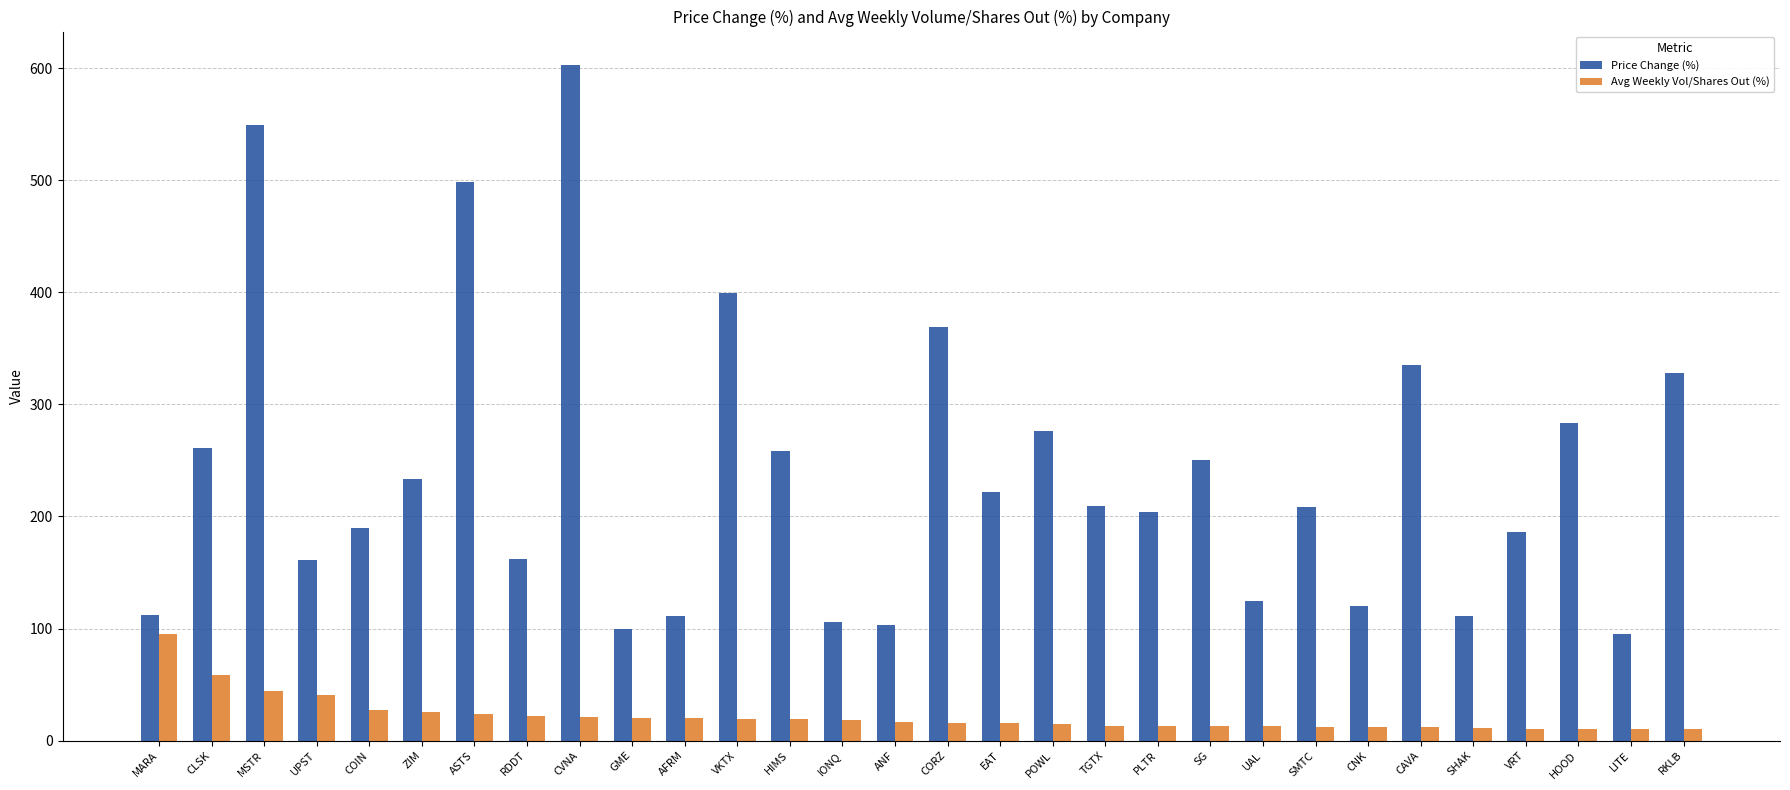

Rank the series at EAT from highest to lowest value.

Price Change (%), Avg Weekly Vol/Shares Out (%)